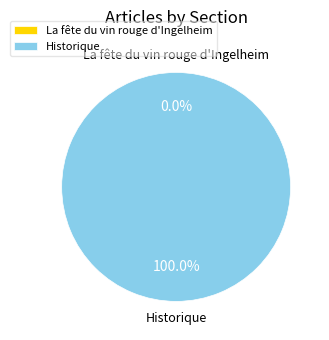

Is it true that La fête du vin rouge d'Ingelheim is 15% of the pie?

False